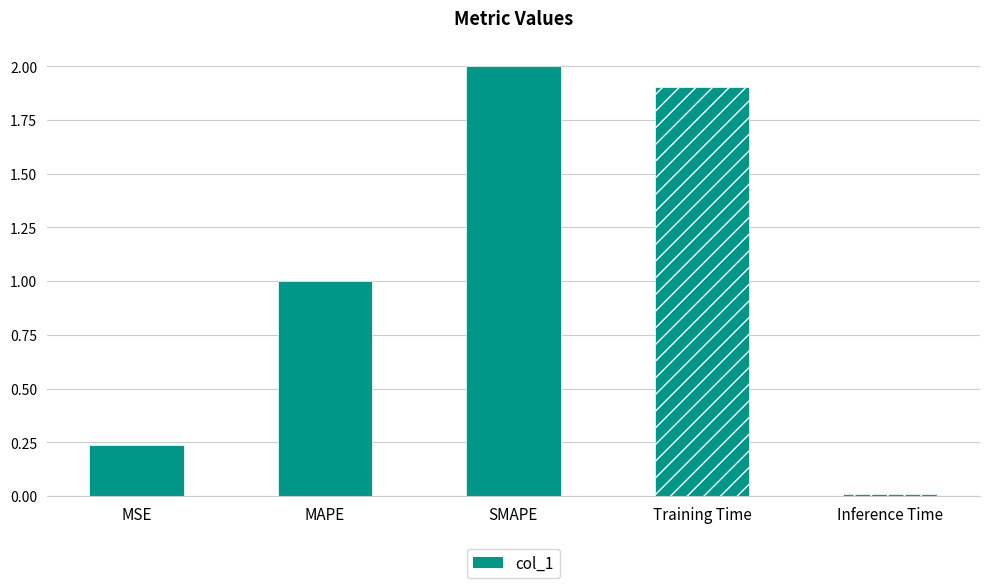

What is the label of the 3rd bar from the right?

SMAPE